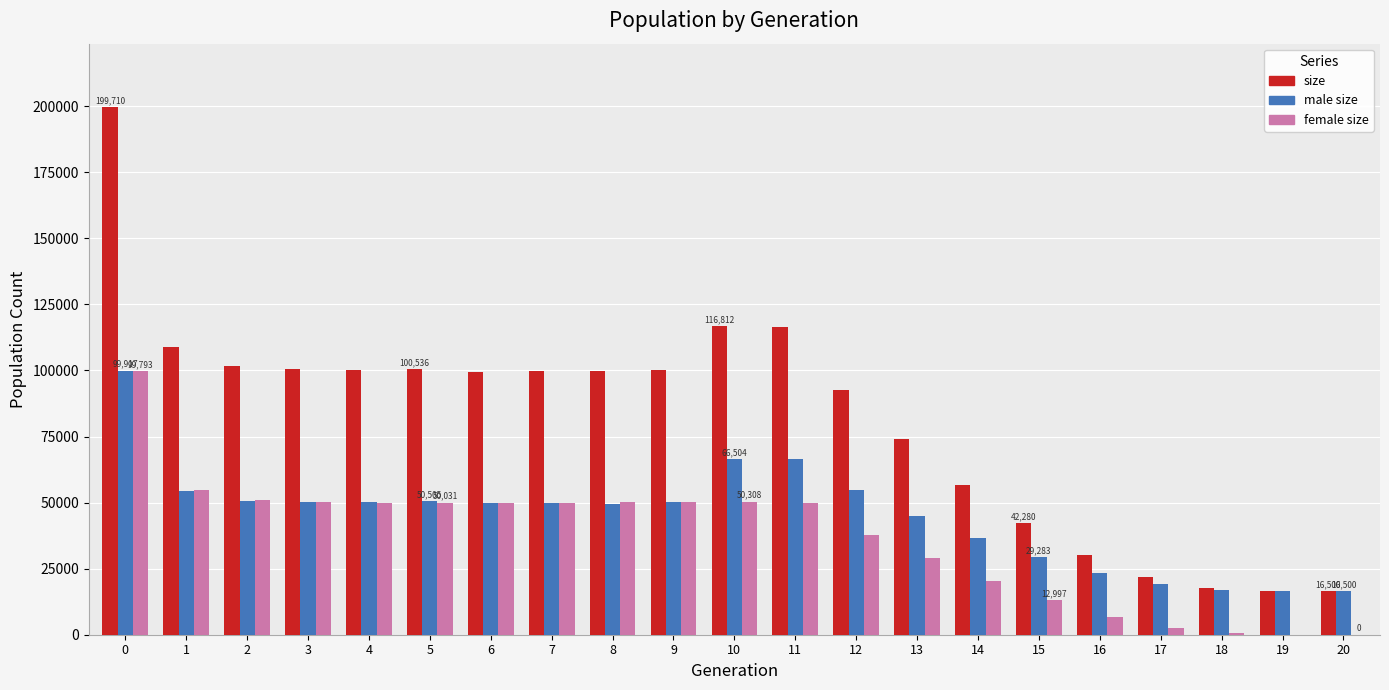

What is the greatest value displayed?

199710